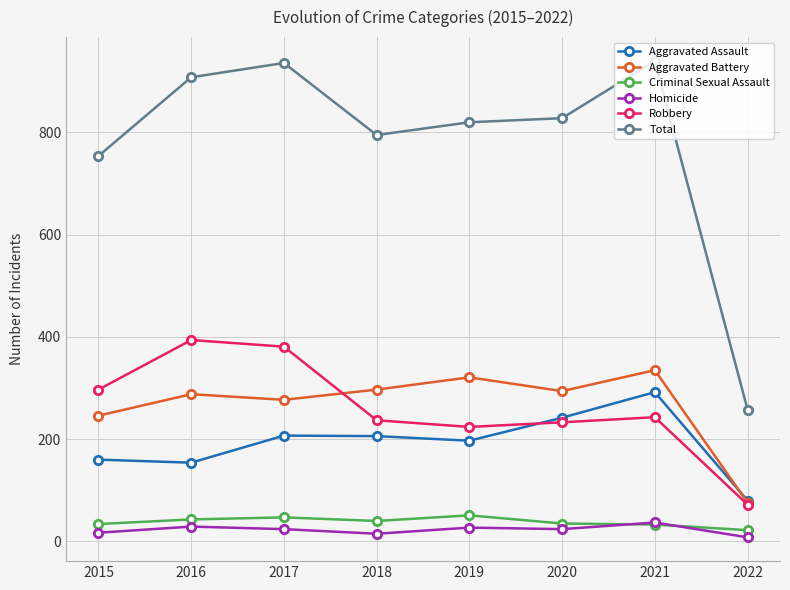

Between 2019 and 2021, which series saw the biggest shift?

Total